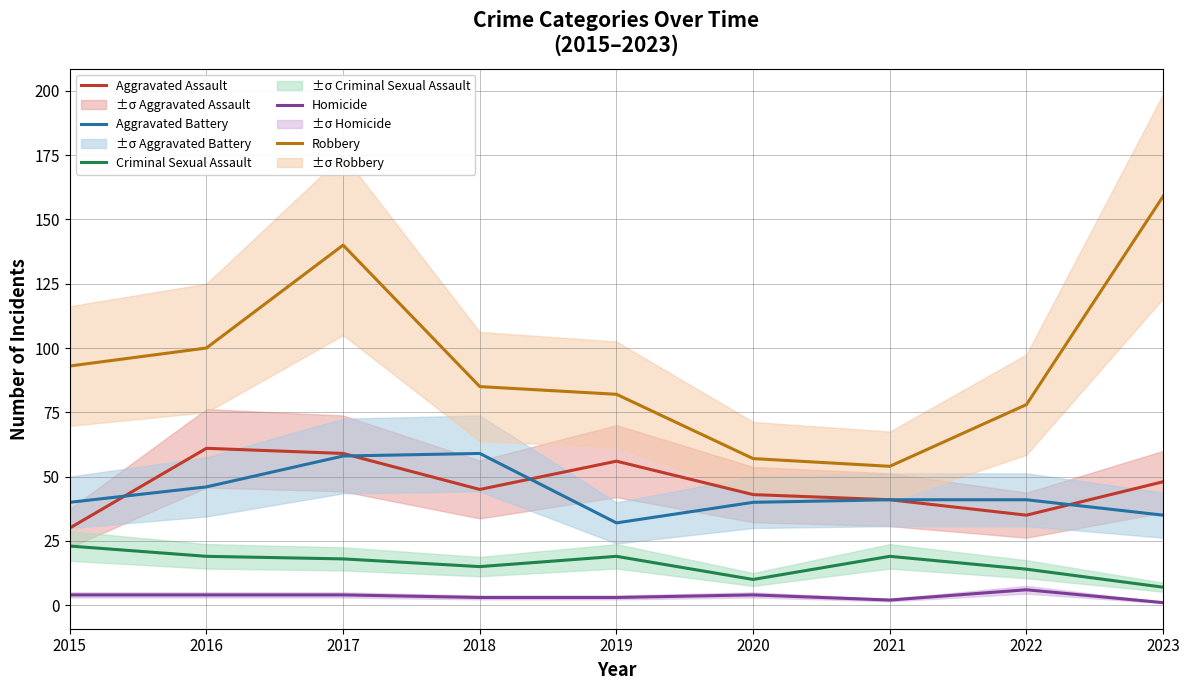

At how many categories does at least one series exceed 109?

2